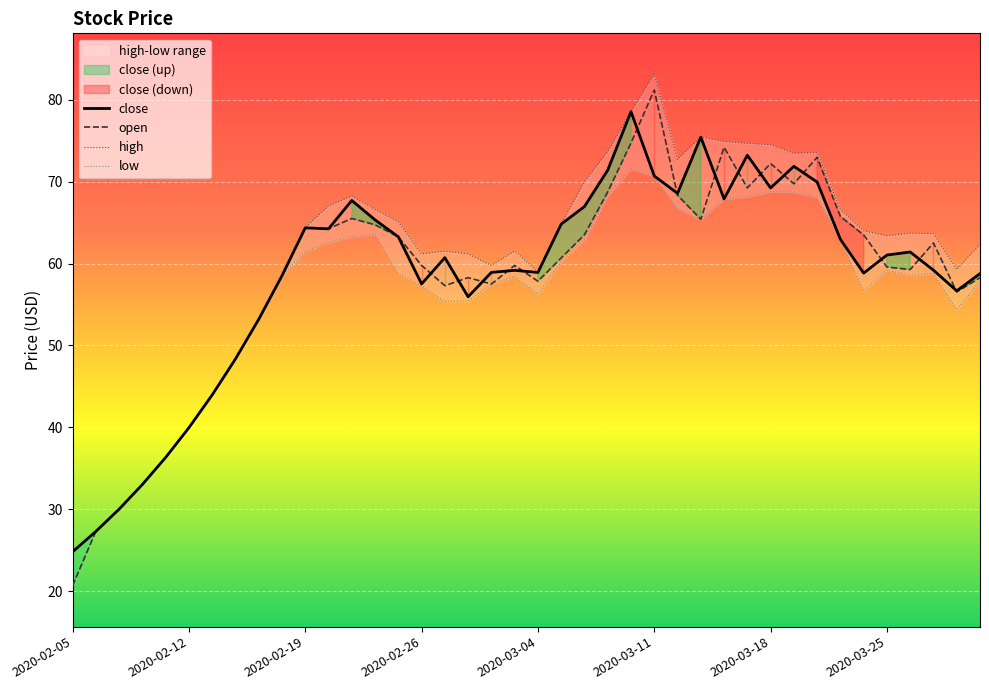

What is the maximum value for open?

81.2